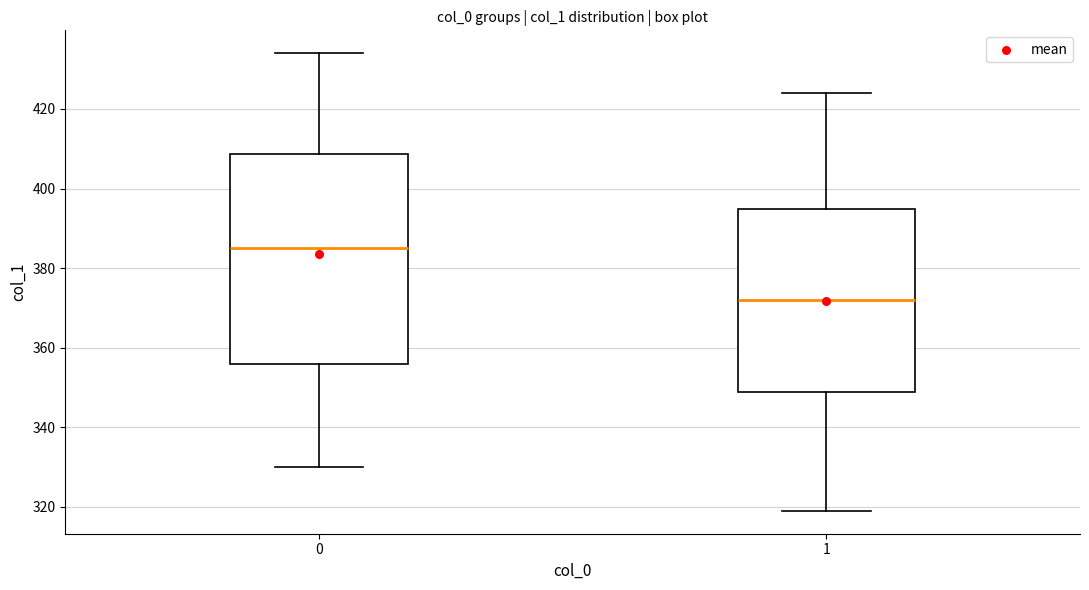

Which box has the lowest median line?

1